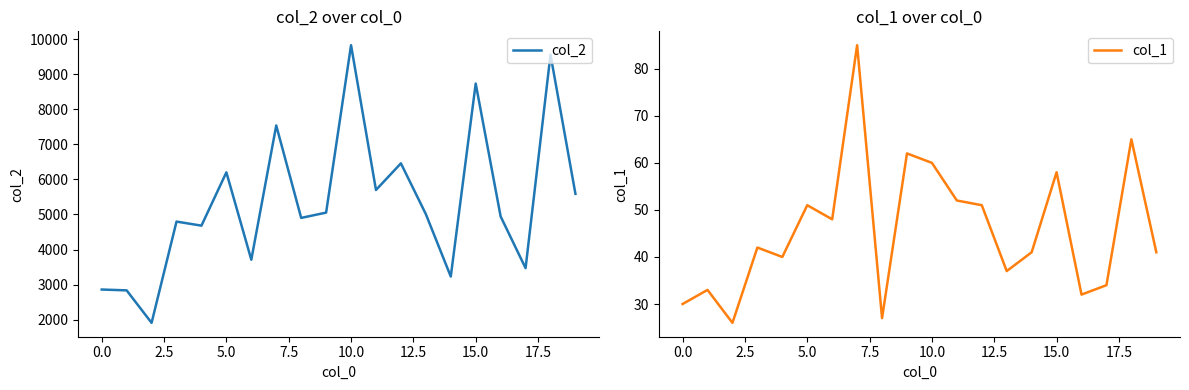

At how many categories does at least one series exceed 5958?

6